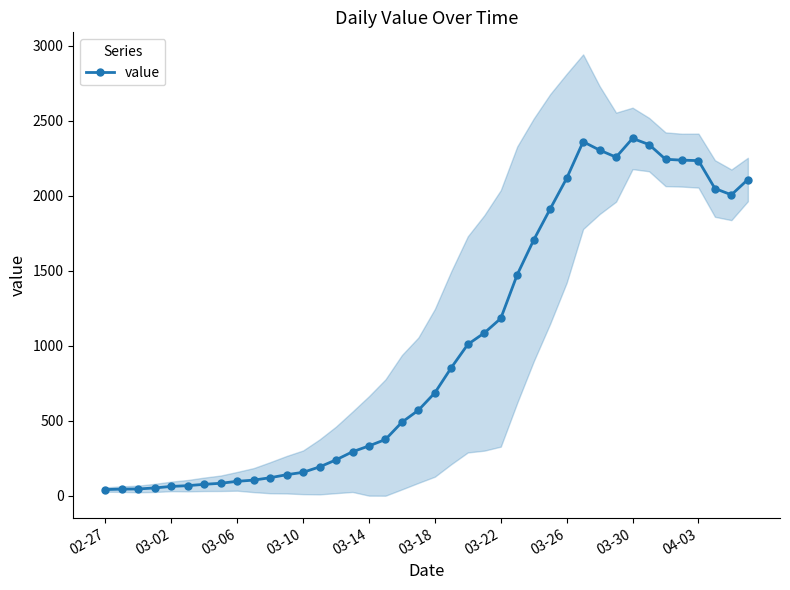

What is the value of the 36th point from the left?

2237